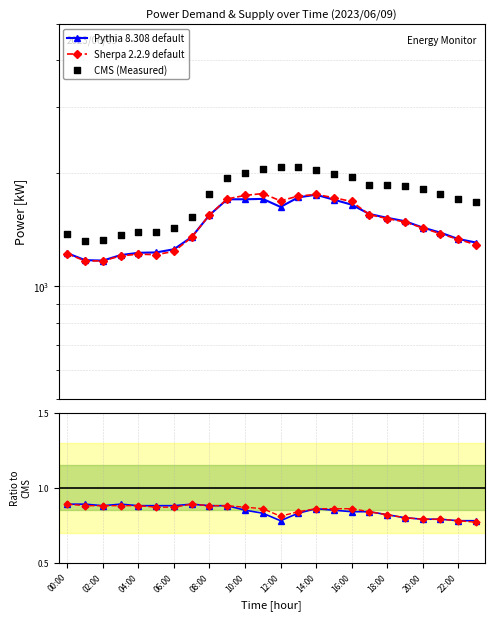

Which series reaches the minimum Y coordinate?

Sherpa 2.2.9 default